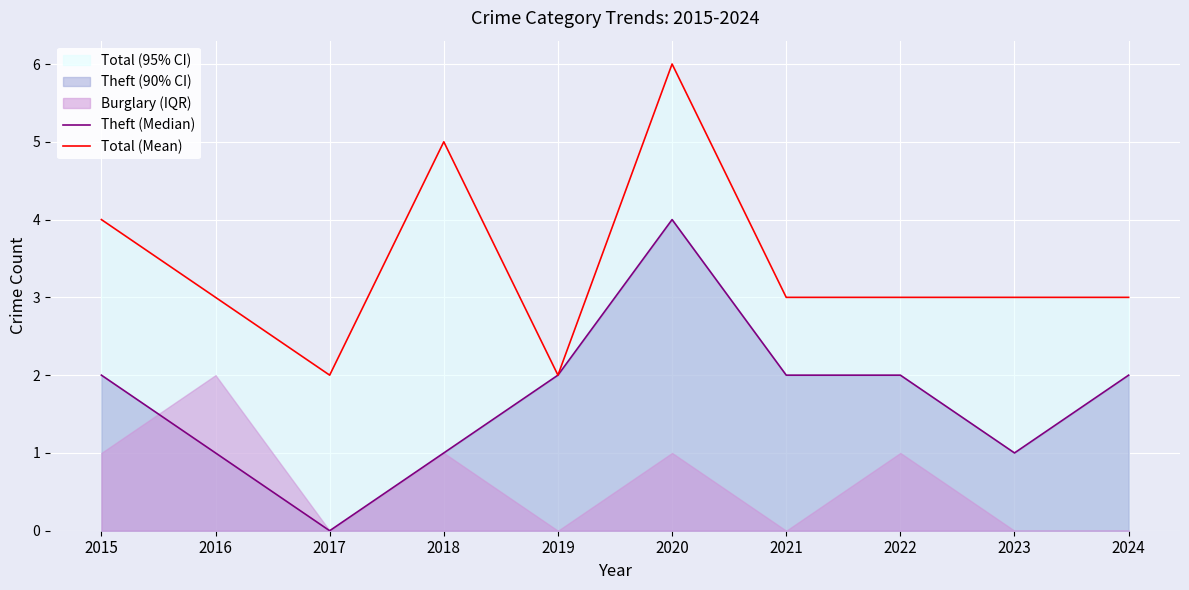

How many Theft (Median) values are between 1 and 2?

8